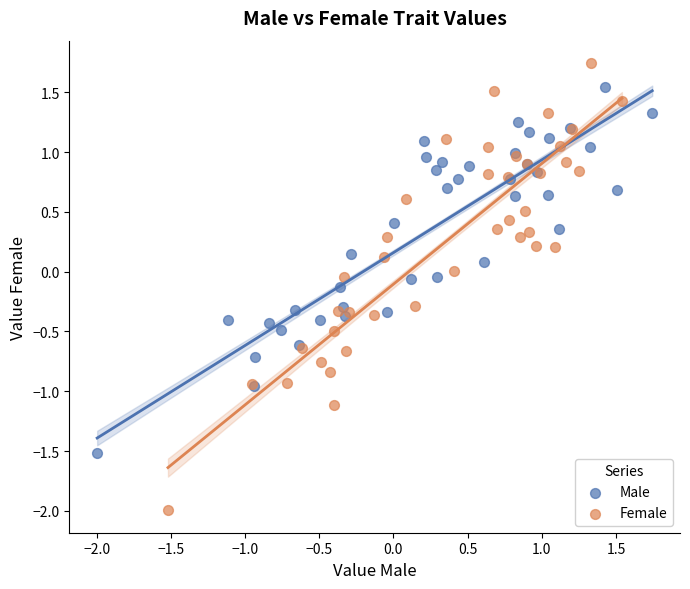

Which series has the widest spread of Y values?

Female